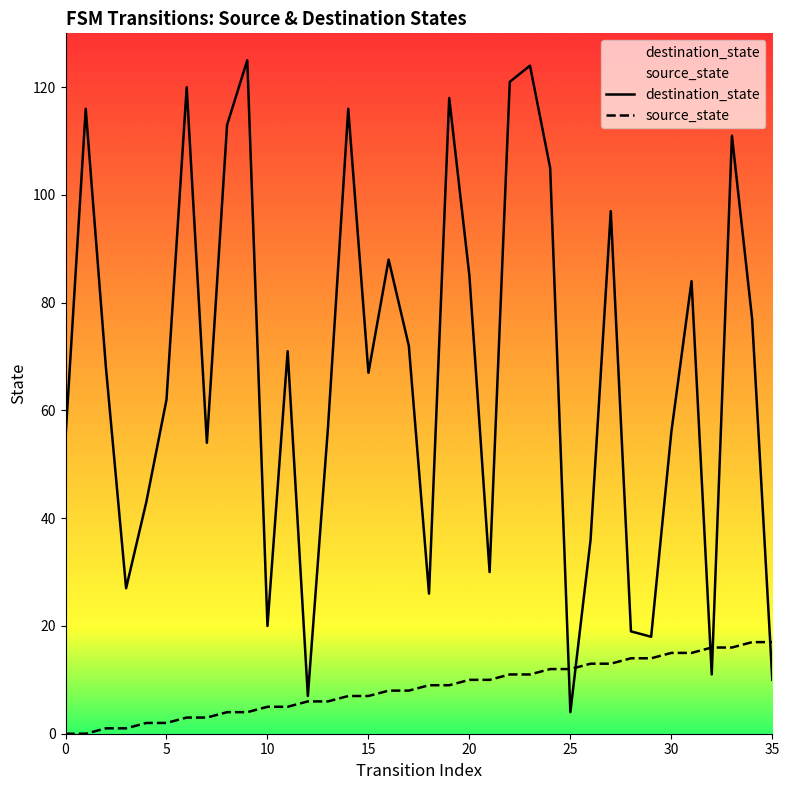

Between 18 and 17, which is larger?

17